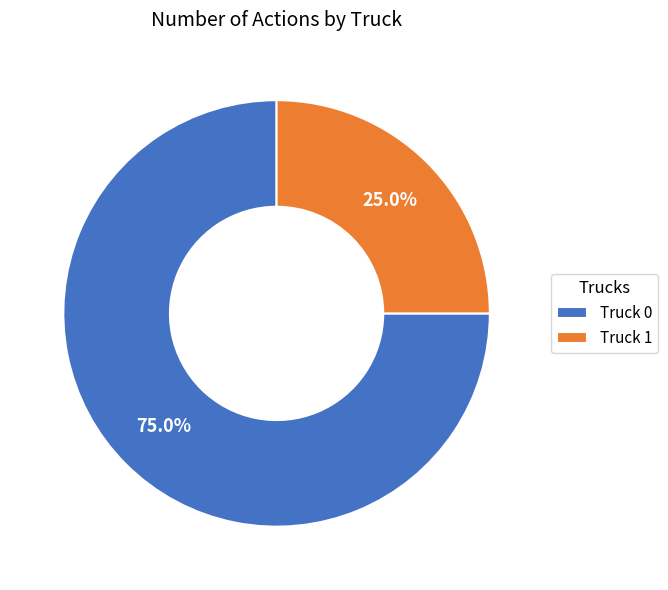

Which category has the biggest portion of the pie?

Truck 0